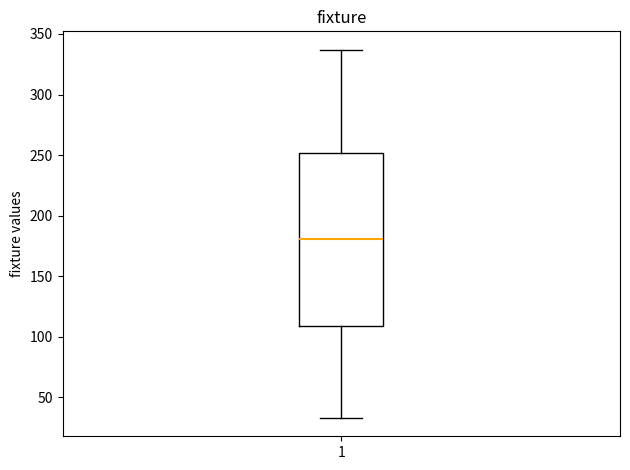

Where does the median line of the box at x = 1 sit on the y-axis? The values are not printed on the chart, so give them approximately, as read against the axis.

180